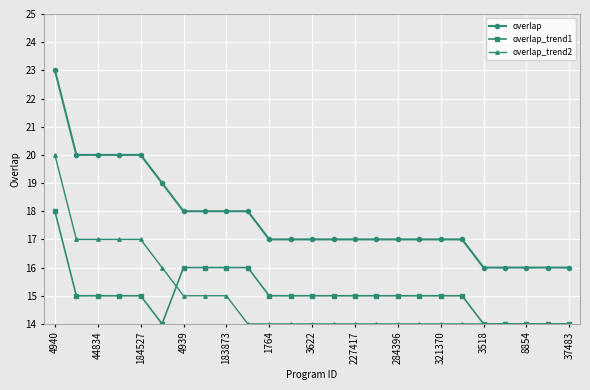

Rank the series by their maximum value, from highest to lowest.

overlap, overlap_trend2, overlap_trend1